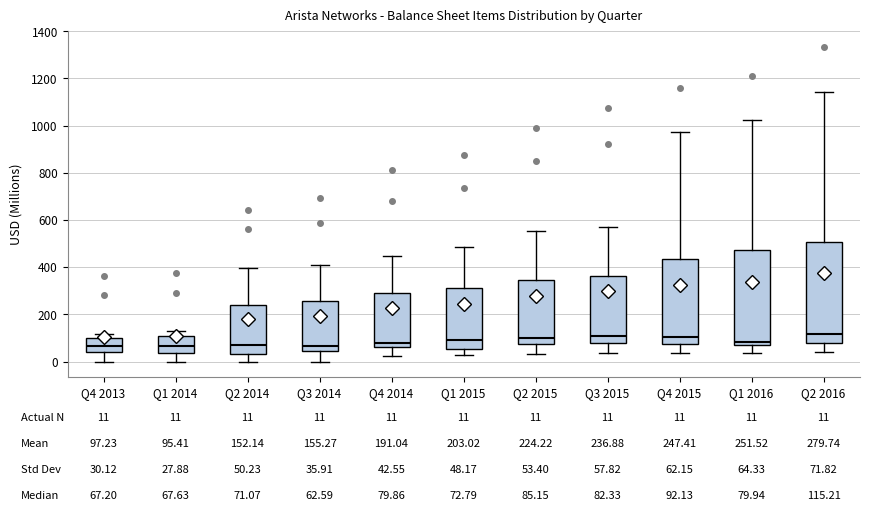

Comparing the boxes themselves (not the whiskers), which one is the tallest?

Q2 2016